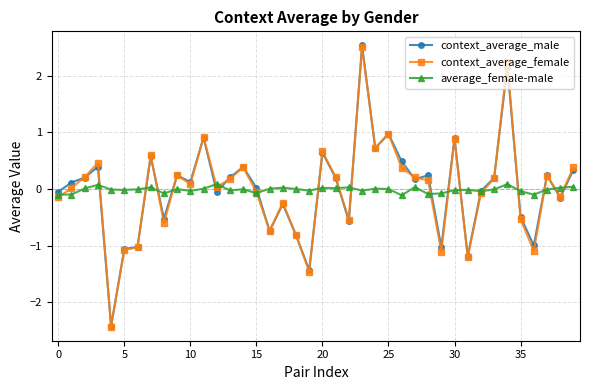

True or false: context_average_male has more than 1 points higher than both neighbors.

True